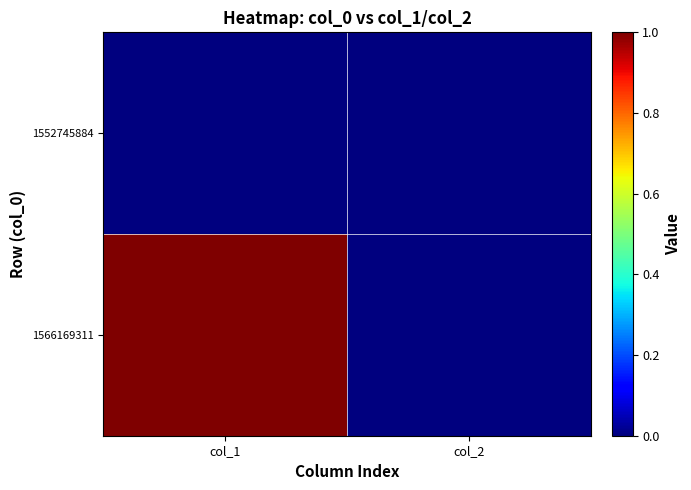

Reading left to right, extract all data points from this chart.

1552745884: col_1=0	col_2=0
1566169311: col_1=1	col_2=0